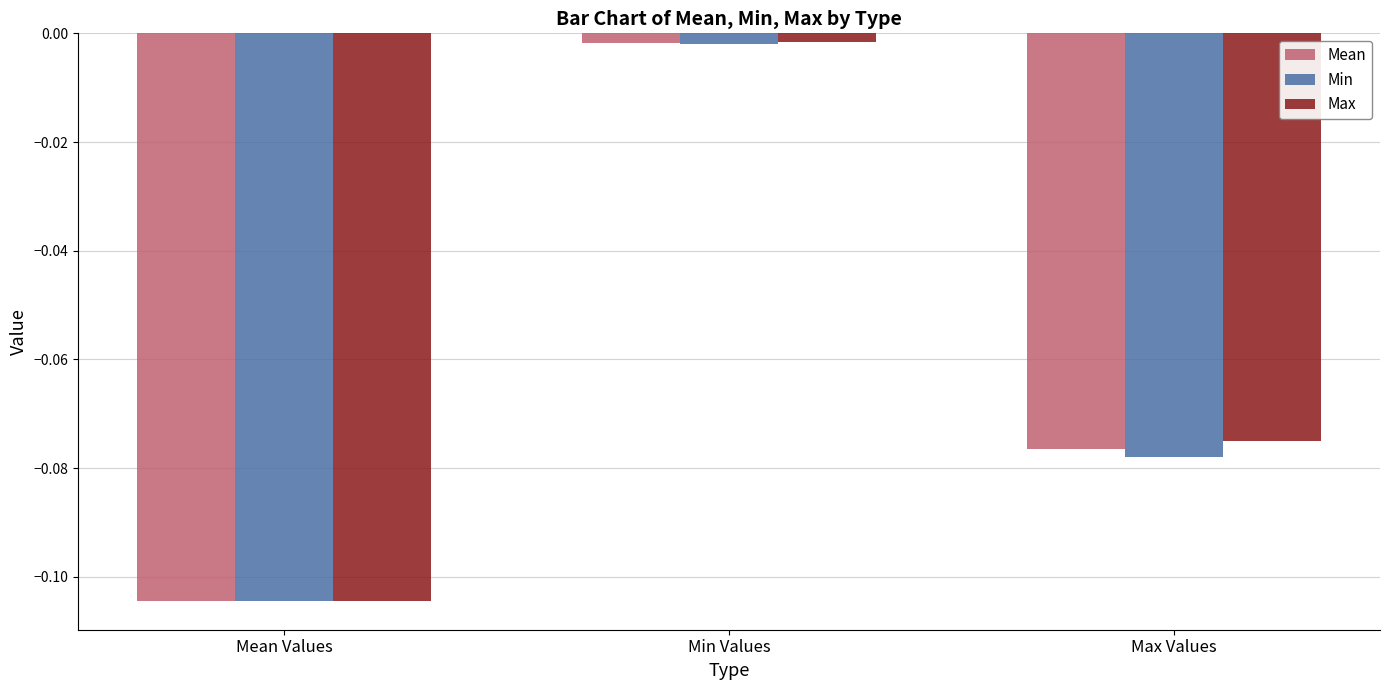

Which series has the largest range (max minus min)?

Max